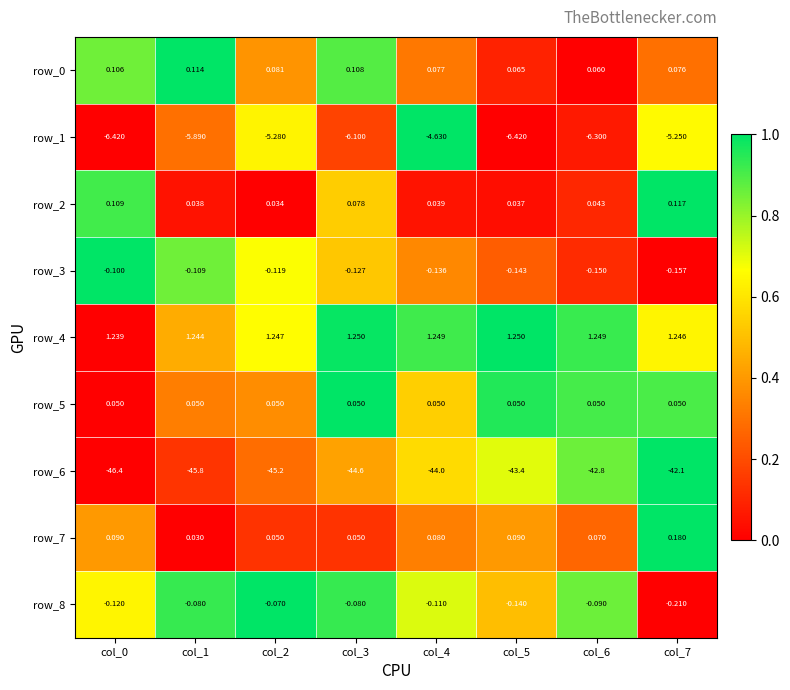

How many categories are shown in the chart?

8